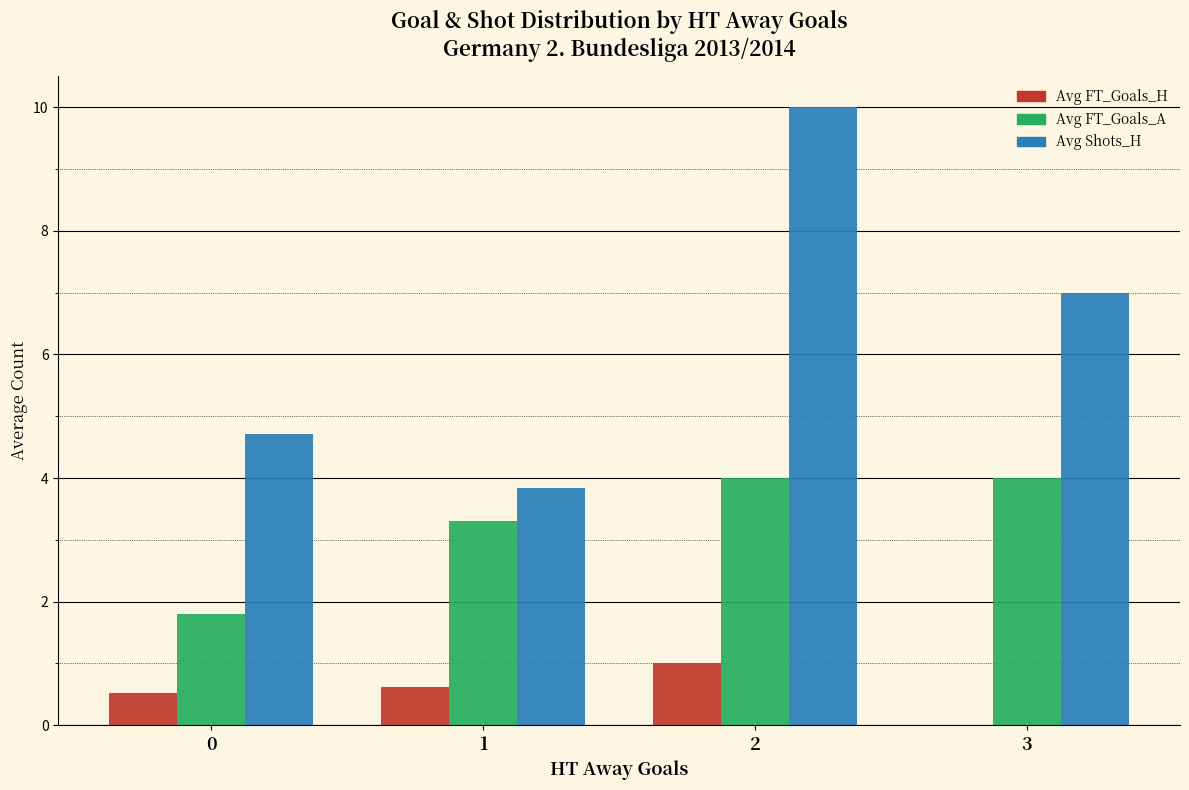

The Avg FT_Goals_H series shows 1.0 at 2. True or false?

True